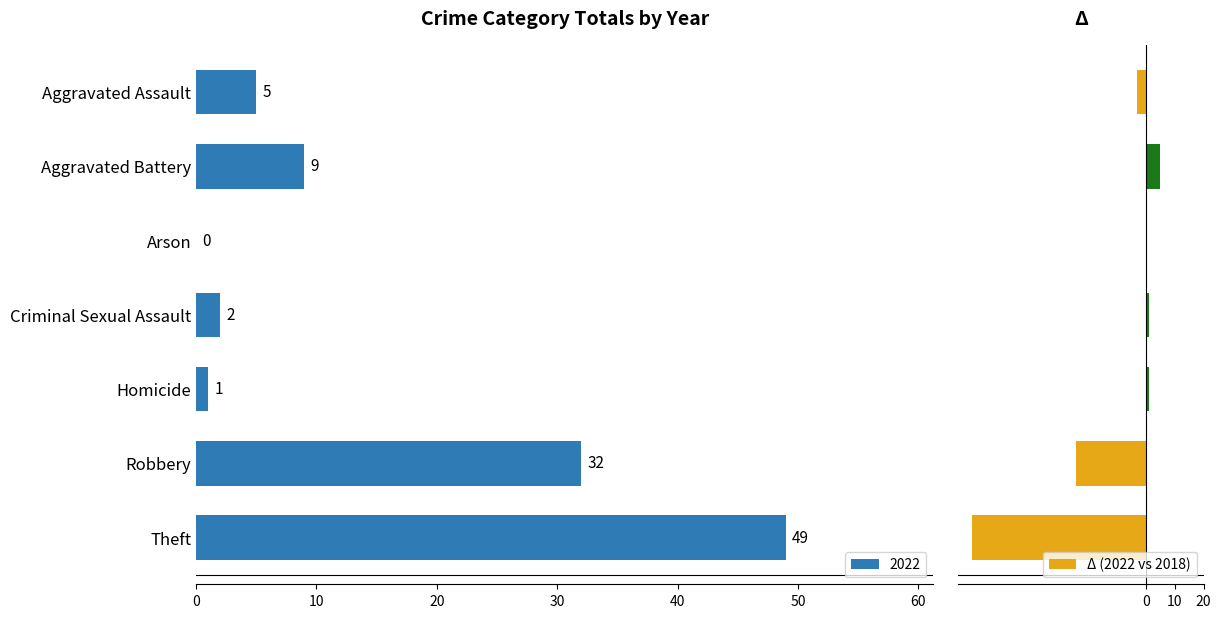

What is the sum of all Δ (2022 vs 2018) values?

-80